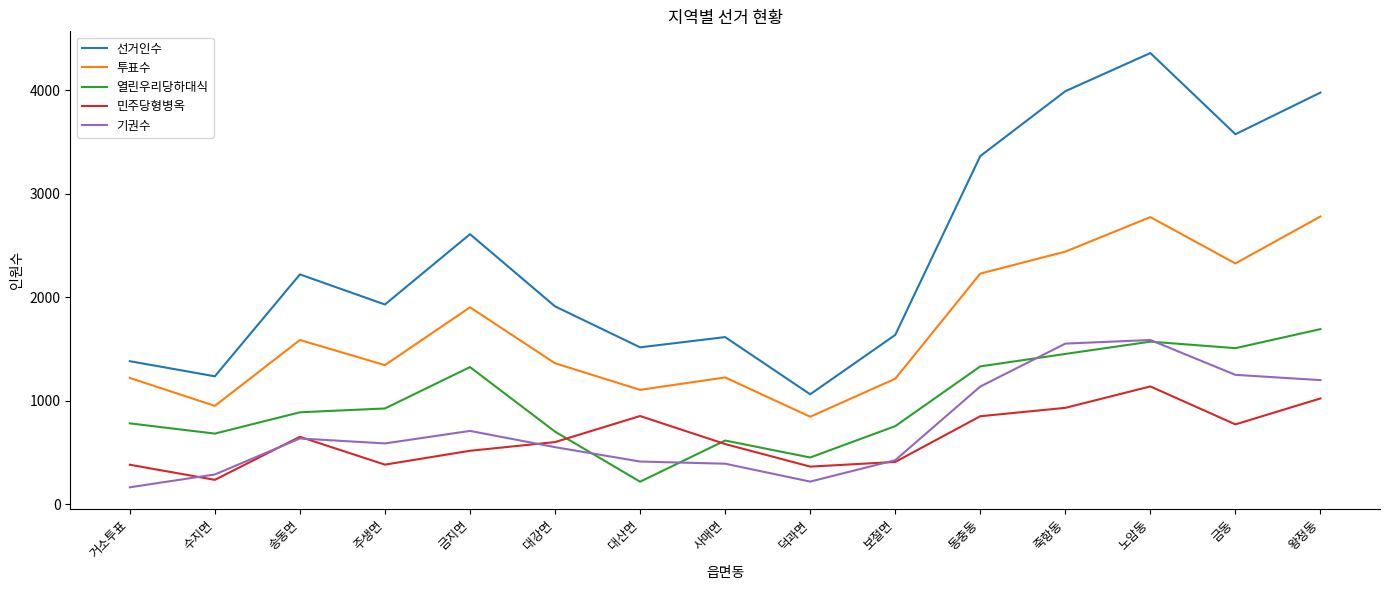

What is the difference between the maximum and minimum values in the 민주당형병옥 series?

903